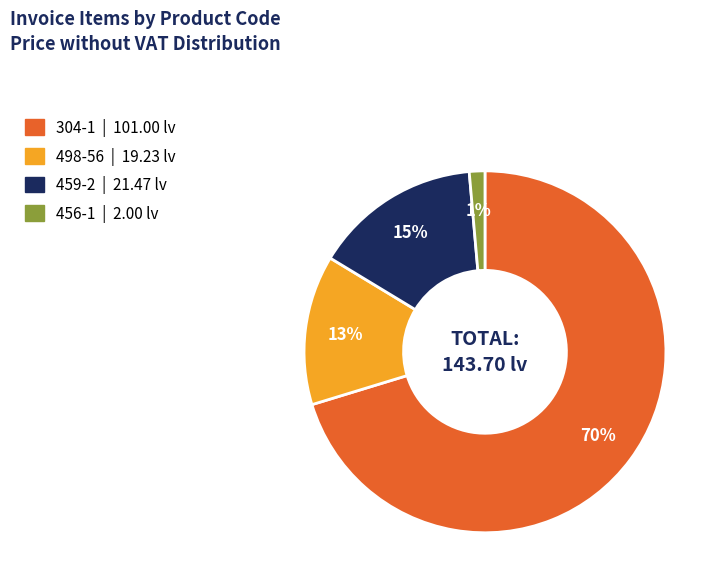

How many segments does this pie chart have?

4